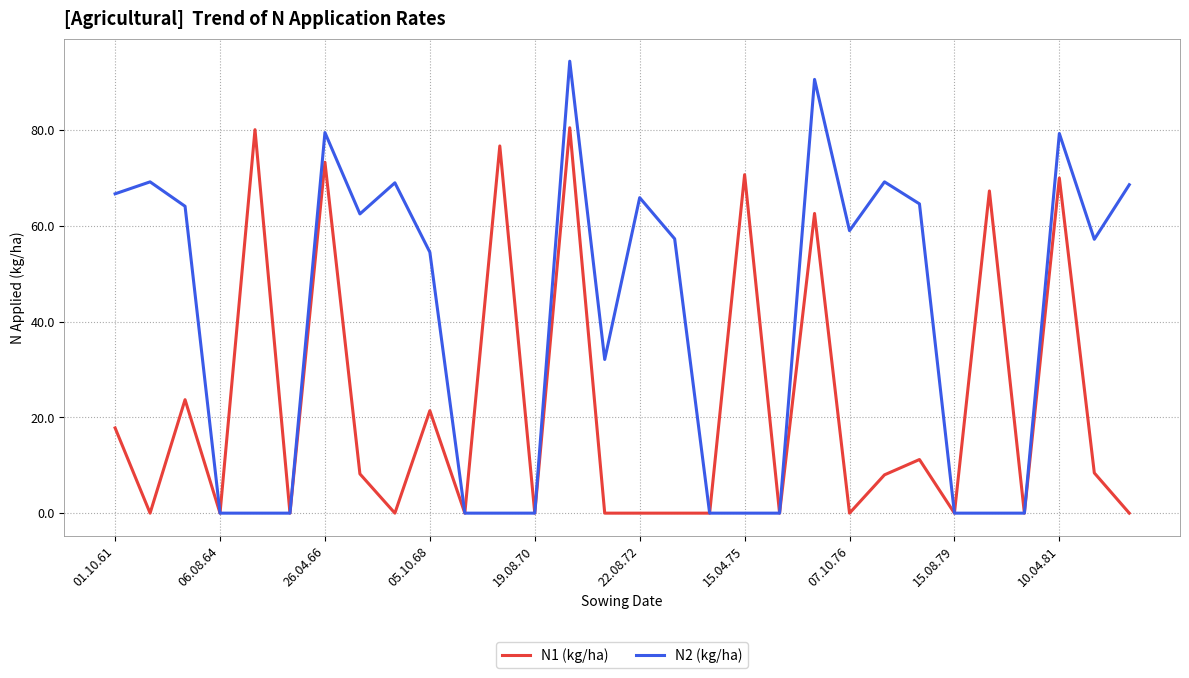

What is the sum of all N2 (kg/ha) values?

1203.7